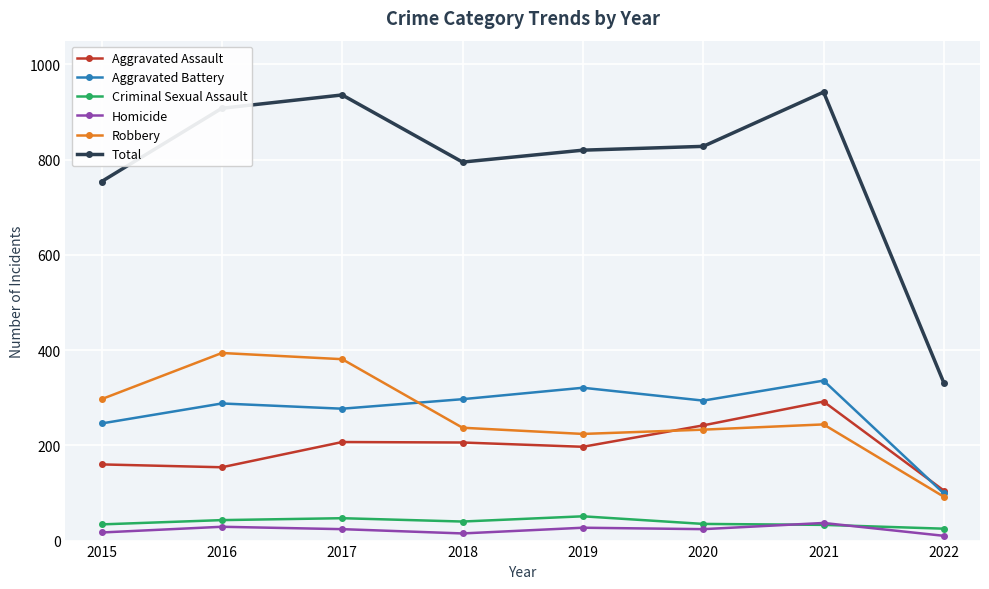

What is the minimum value shown in the chart?

10